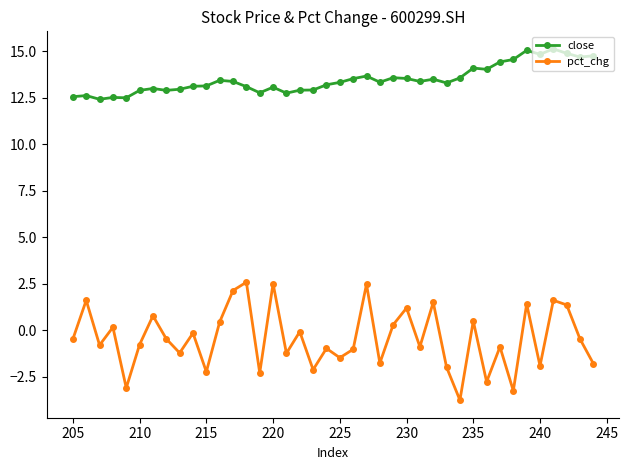

What is the difference between the second highest and minimum values in the pct_chg series?

6.3